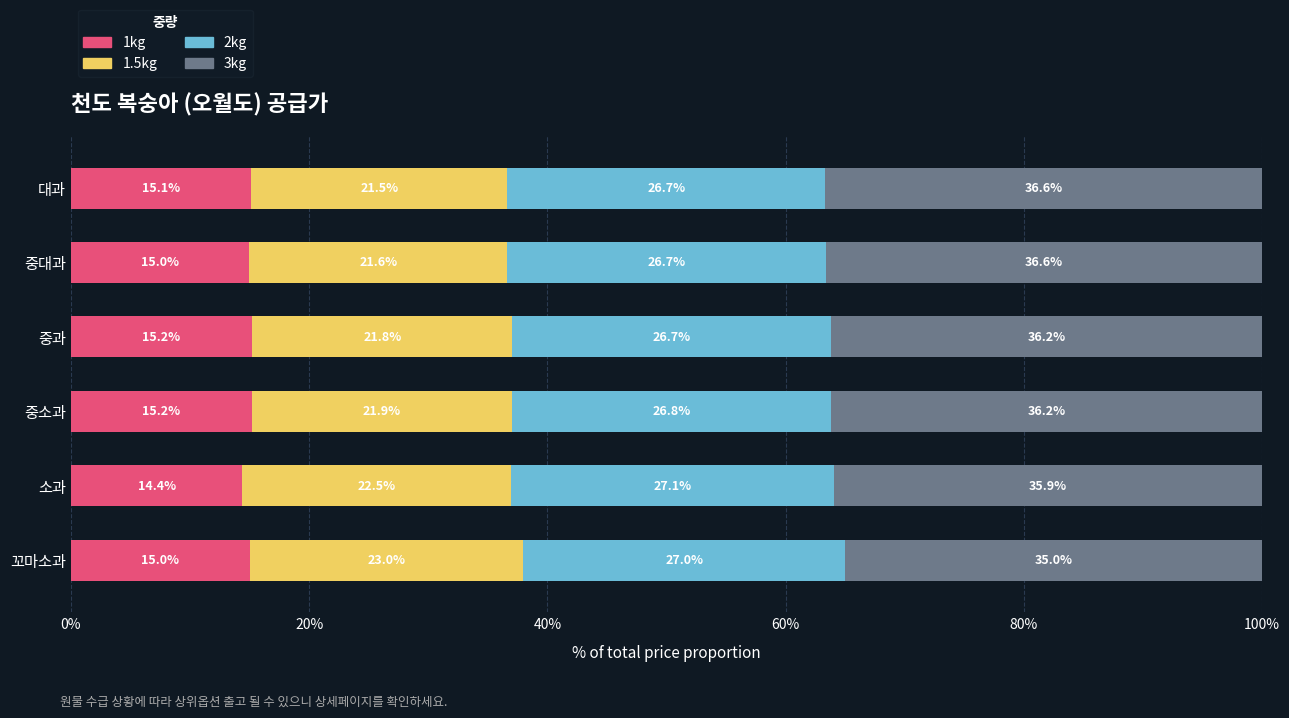

How many values in the 1kg series are below 15?

2